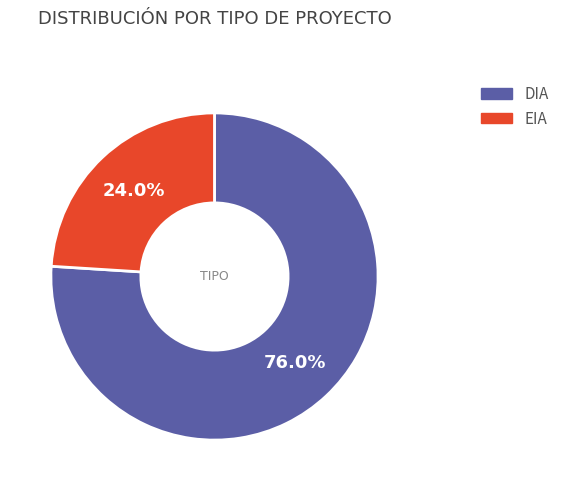

Rank the categories by value from lowest to highest.

EIA, DIA